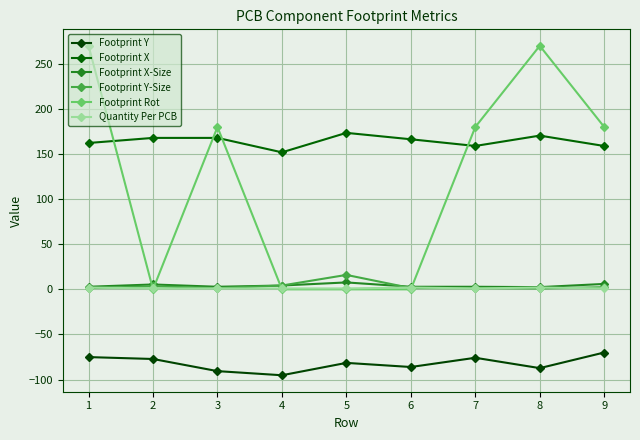

The value of Footprint X-Size at 6 is 4.7. True or false?

False